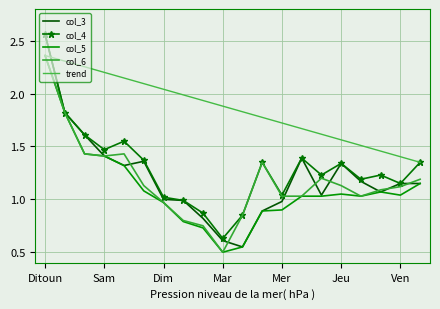

What is the label of the 20th point from the right?

Ditoun